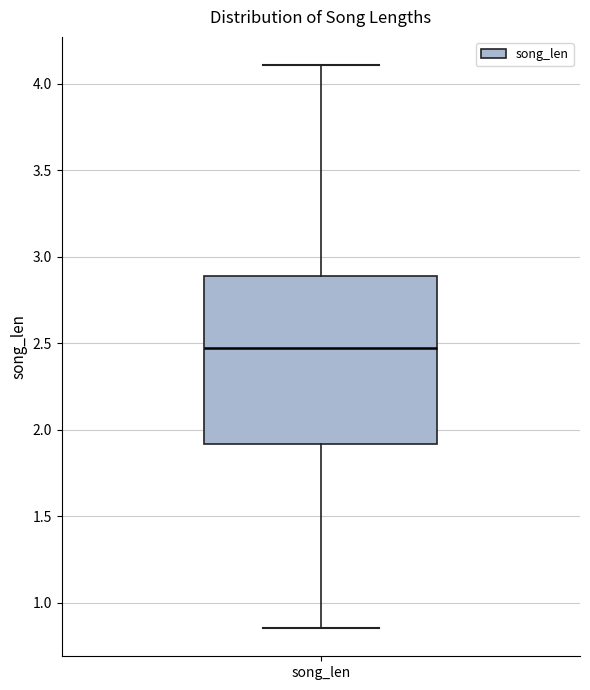

Where is the upper edge of the box for song_len on the y-axis? The values are not printed on the chart, so give them approximately, as read against the axis.

2.90